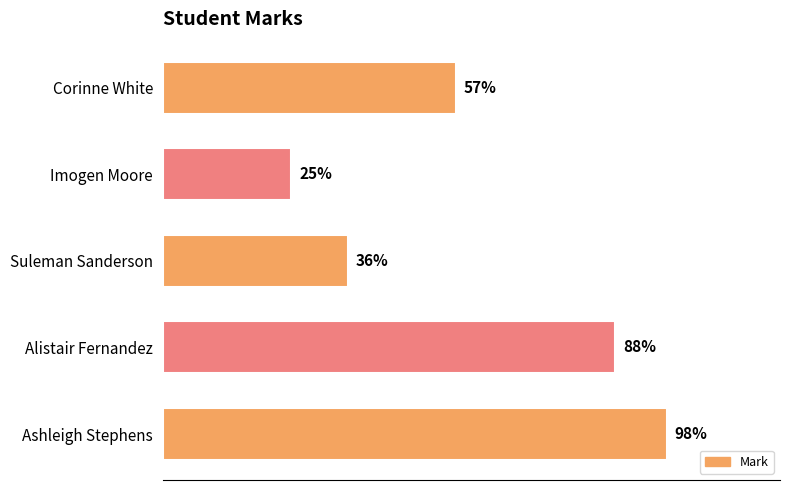

What is the label of the 1st bar from the bottom?

Ashleigh Stephens